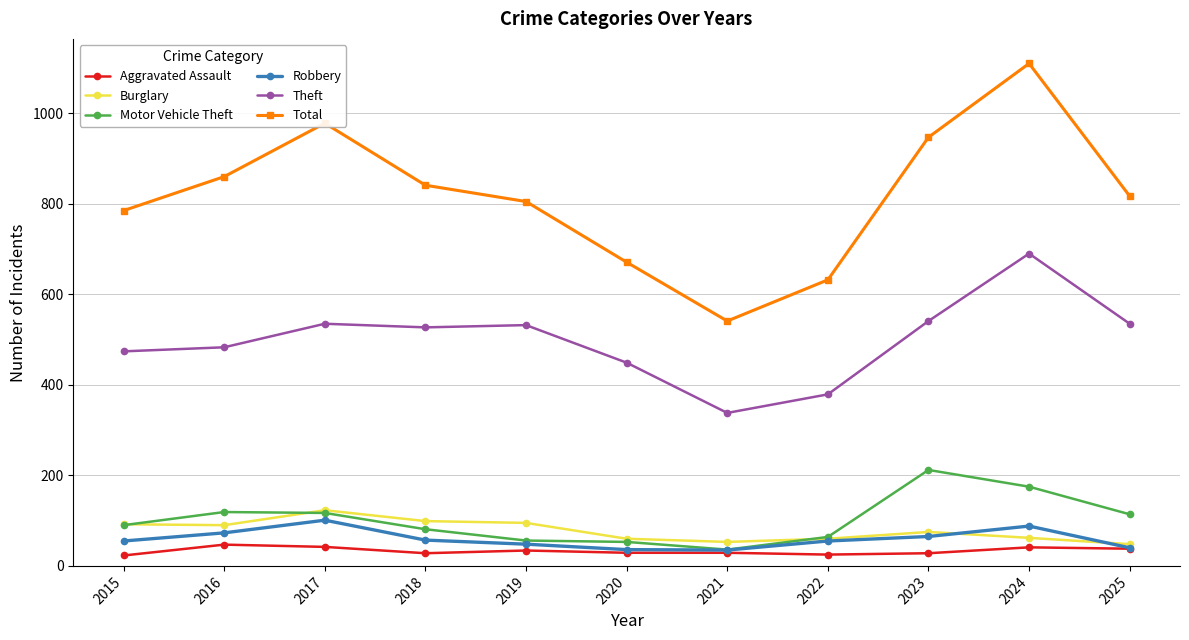

In Theft, how many points are higher than both neighbors (excluding endpoints)?

3